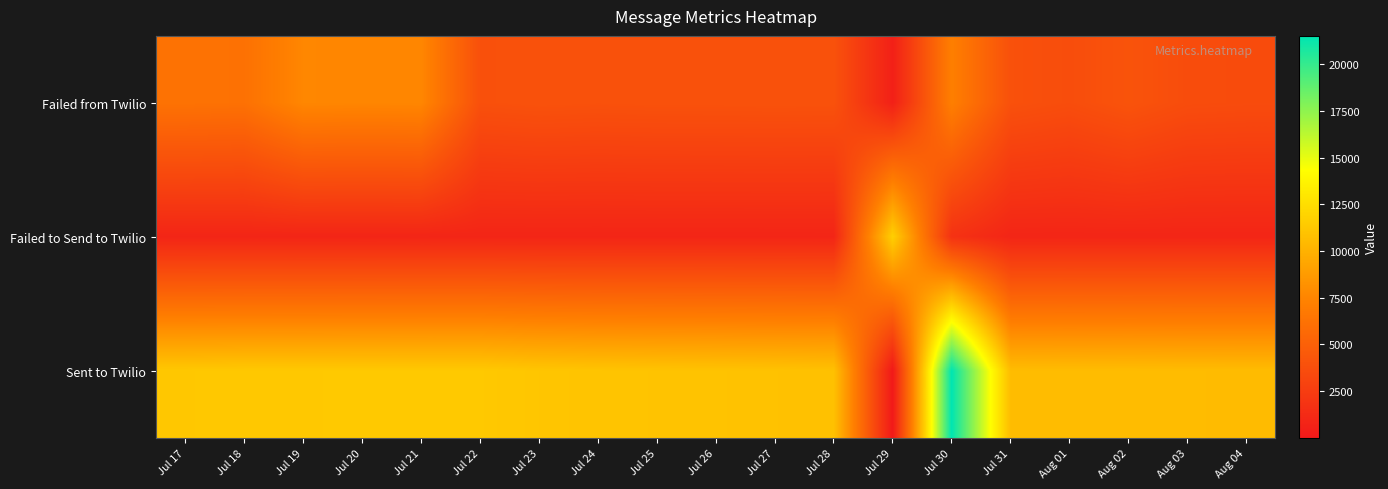

At Jul 25, list the series in order from smallest to largest.

Failed to Send to Twilio, Failed from Twilio, Sent to Twilio